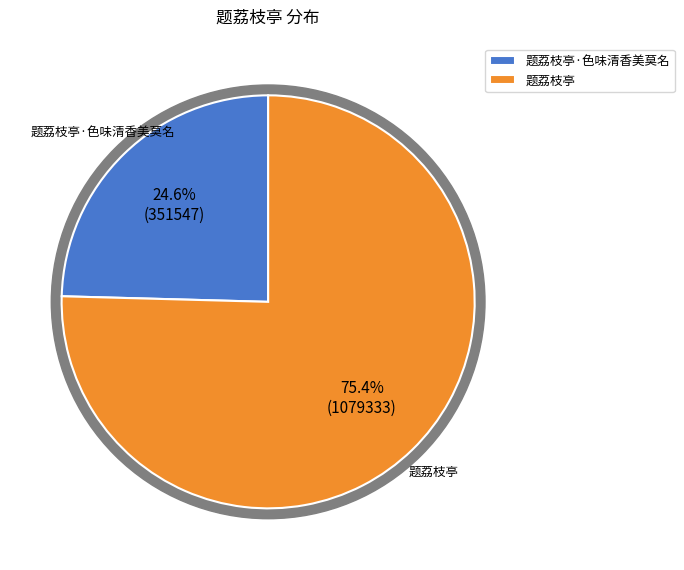

To the nearest percent, what percentage of the pie is 题荔枝亭?

75%